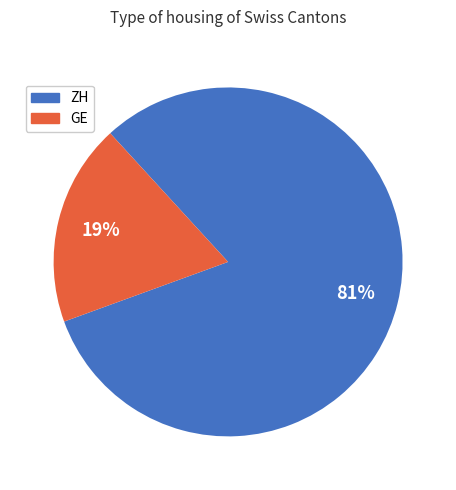

To the nearest percent, what is the average slice percentage?

50%